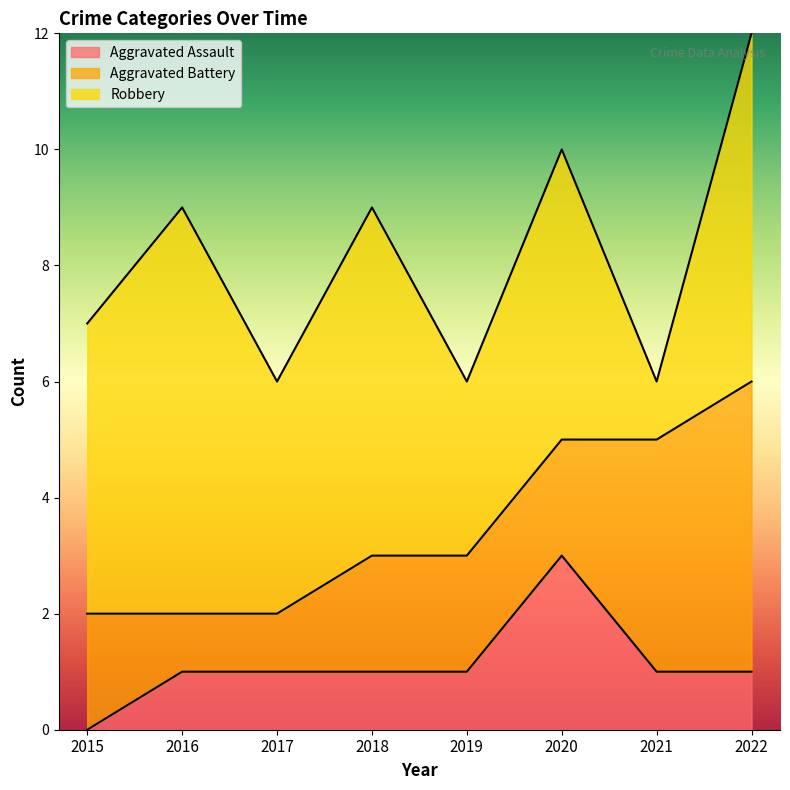

List the series in order of their peak value, lowest first.

Aggravated Assault, Aggravated Battery, Robbery